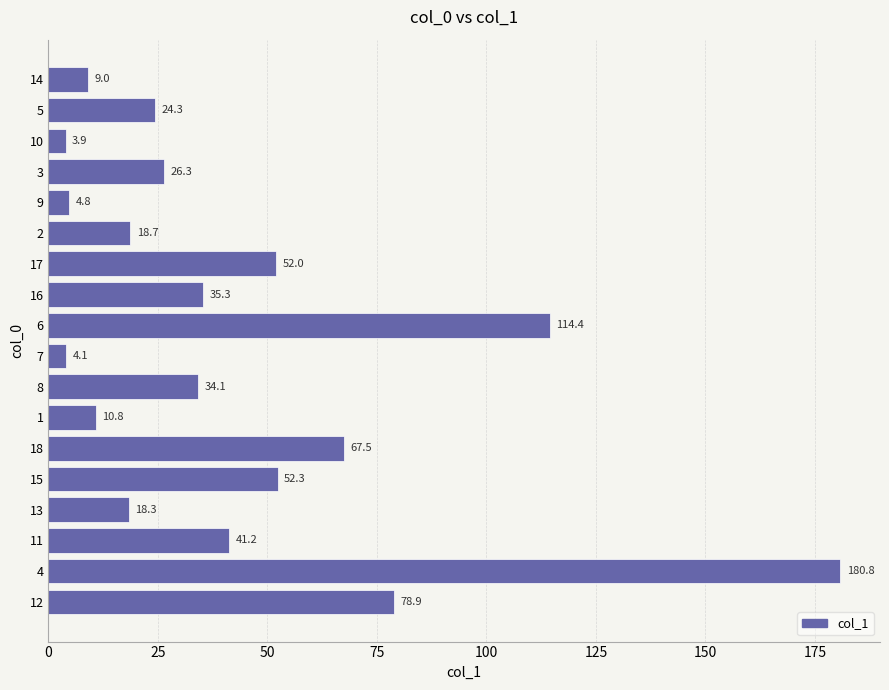

What is the label of the 18th bar from the bottom?

14